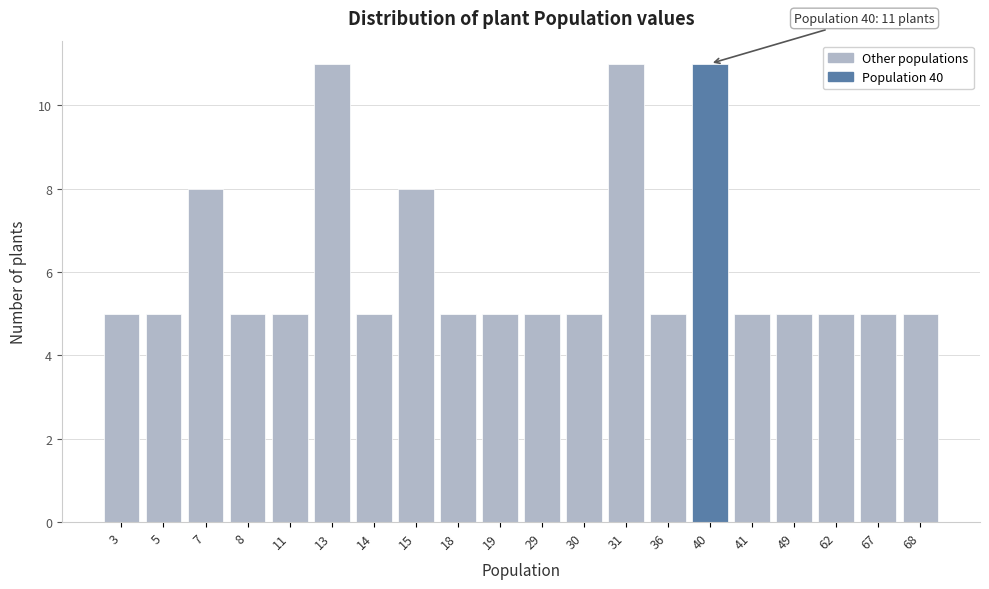

Reading left to right, what are all the values shown in this chart?

5	5	8	5	5	11	5	8	5	5	5	5	11	5	11	5	5	5	5	5